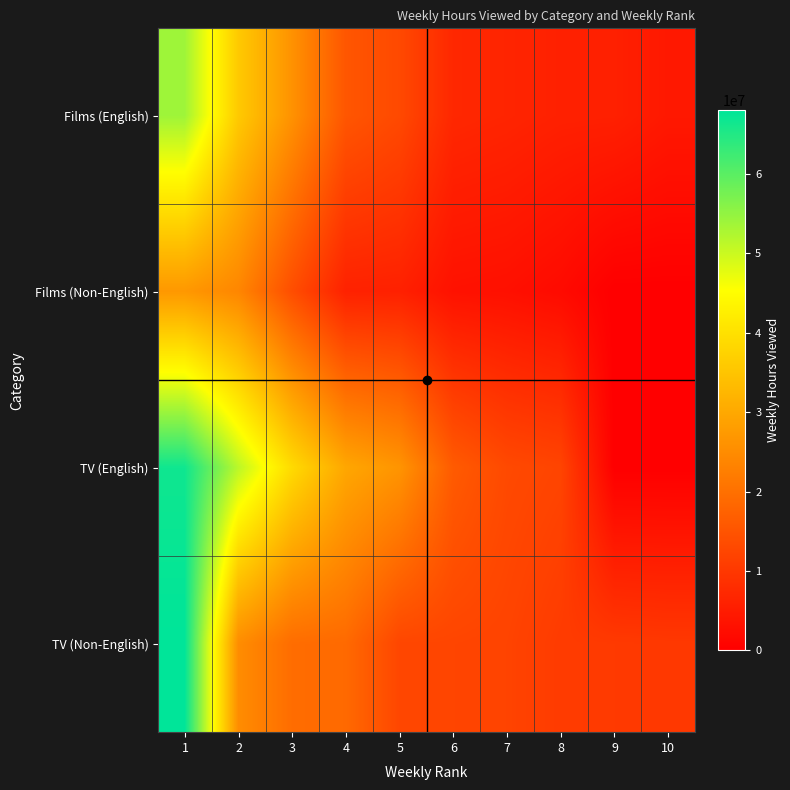

Reading right to left, list all the values displayed in this chart.

Films (English): 10=4440000	9=5790000	8=5920000	7=6620000	6=7130000	5=13110000	4=15360000	3=26050000	2=35900000	1=53890000
Films (Non-English): 10=0	9=0	8=2010000	7=2960000	6=3240000	5=5920000	4=6090000	3=13870000	2=23960000	1=27090000
TV (English): 10=0	9=0	8=12260000	7=13140000	6=16220000	5=26510000	4=29740000	3=38900000	2=51420000	1=66610000
TV (Non-English): 10=10110000	9=10370000	8=10590000	7=12090000	6=12370000	5=12570000	4=18840000	3=19400000	2=25120000	1=68040000